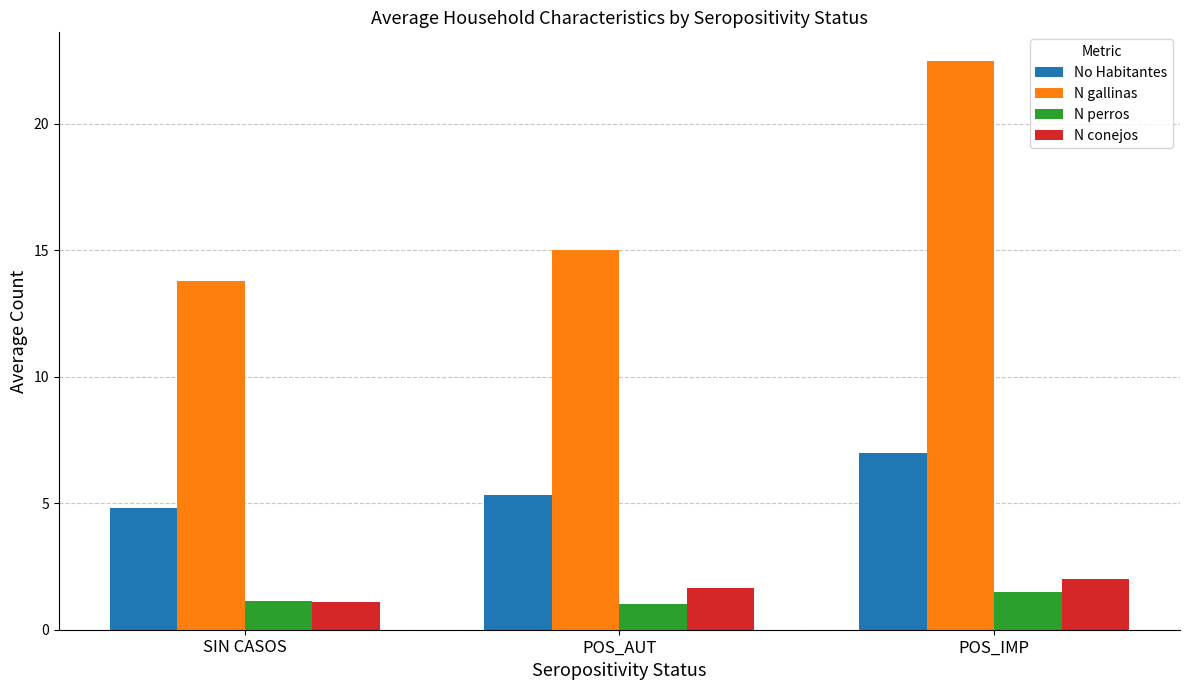

What is the maximum value for No Habitantes?

7.0